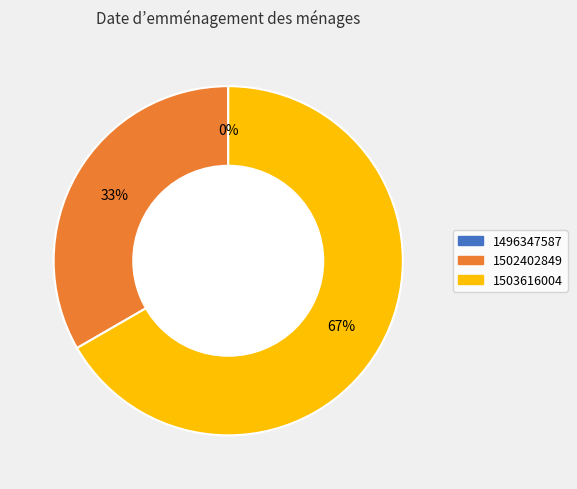

What is the largest slice in the pie chart?

1503616004